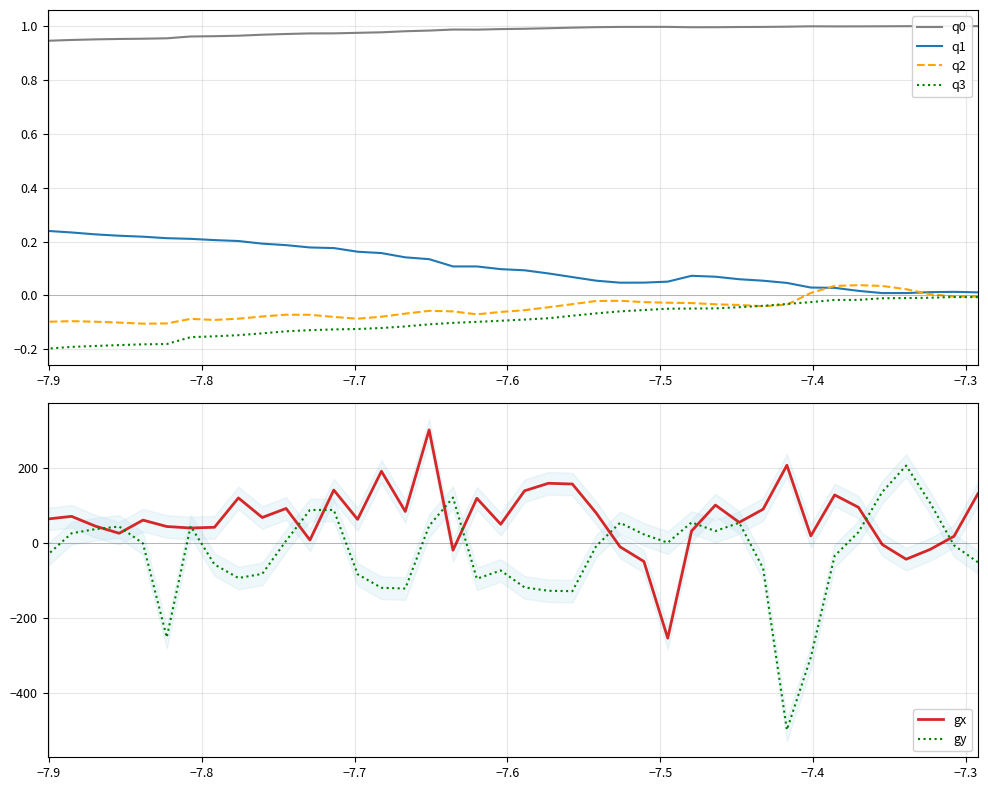

What is the average value of the q3 series?

-0.1